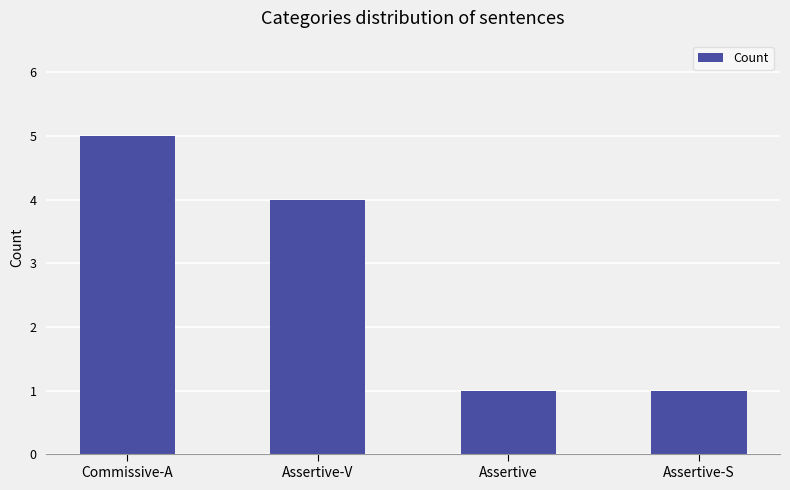

The chart shows a value of 3 at Commissive-A. True or false?

False